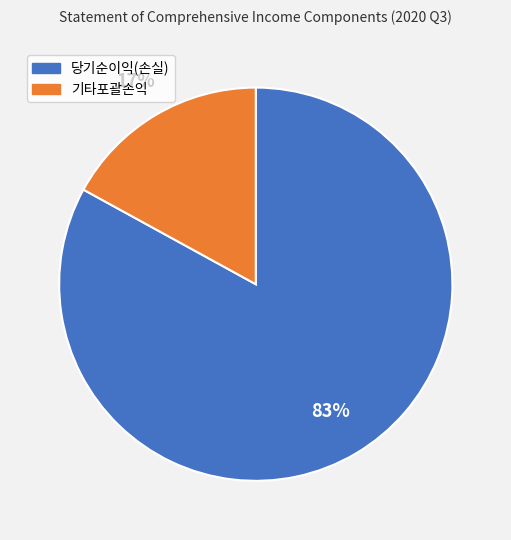

Does 당기순이익(손실) account for over 50% of the chart?

Yes